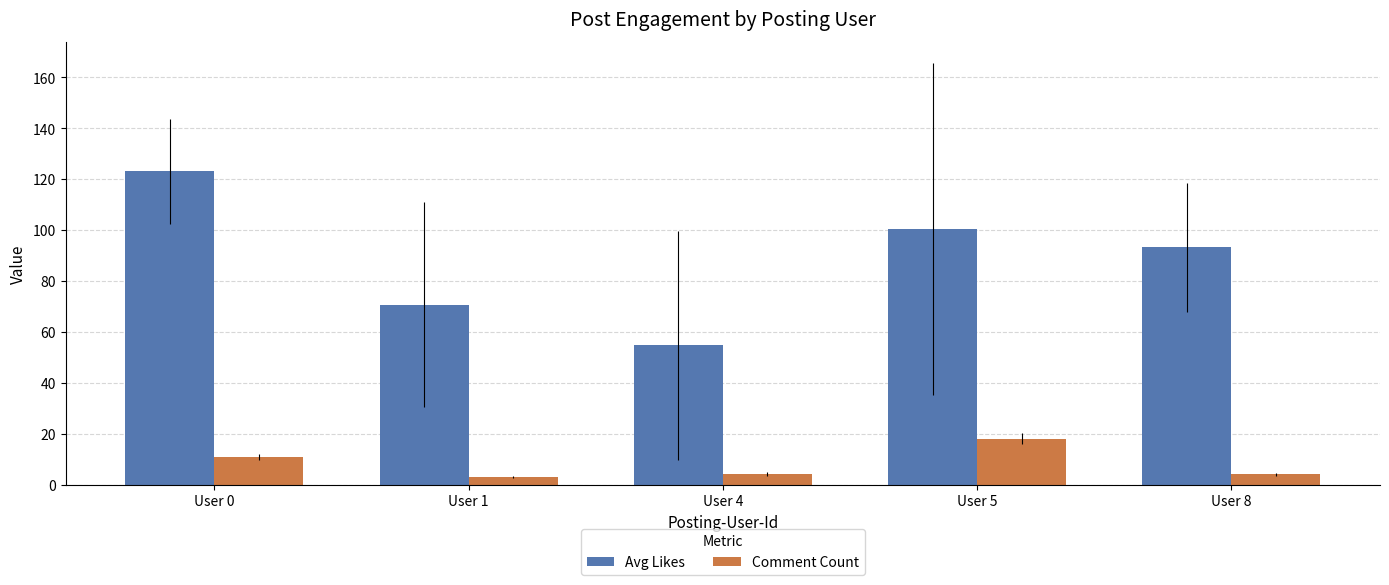

What is the average value of the Avg Likes series?

88.4